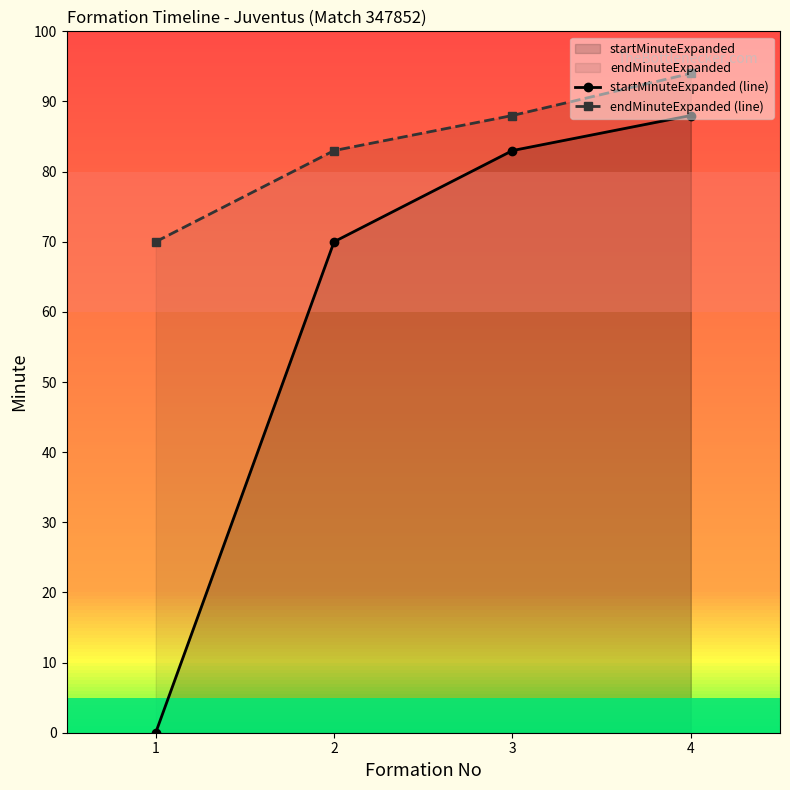

Is it true that endMinuteExpanded (line) equals 130 at 4?

False